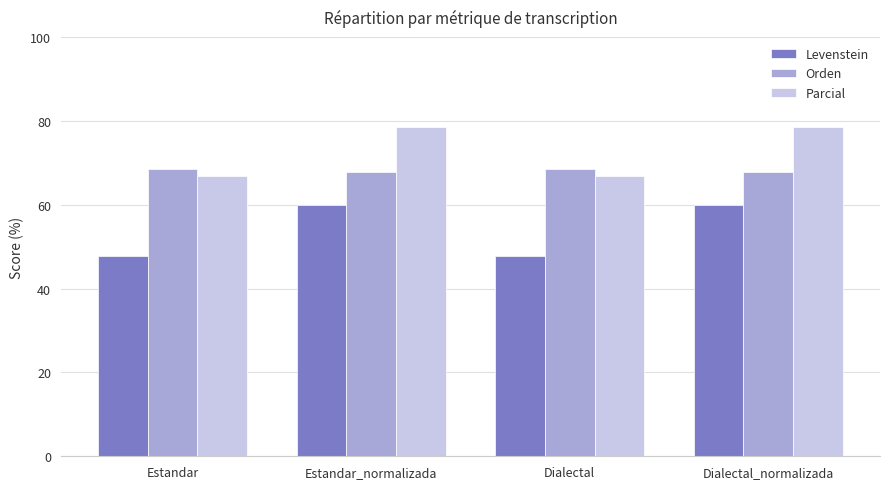

How many data points in Levenstein are less than 59?

2